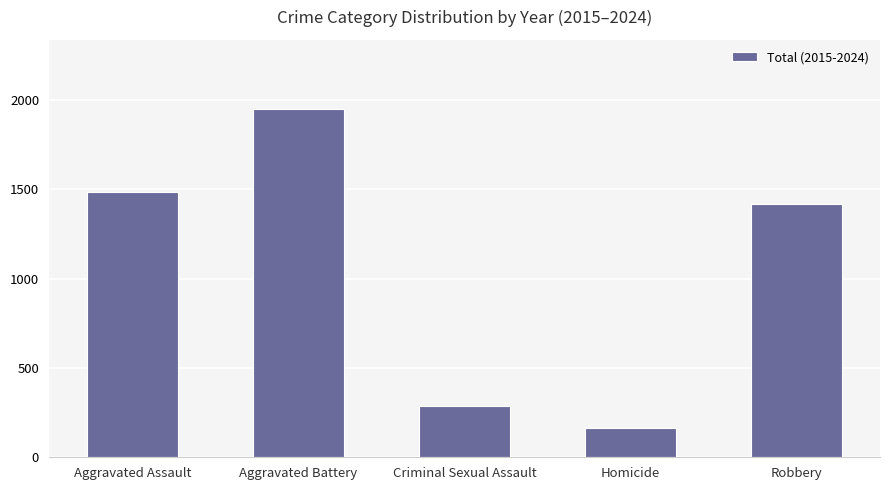

The chart shows a value of 433 at Criminal Sexual Assault. True or false?

False